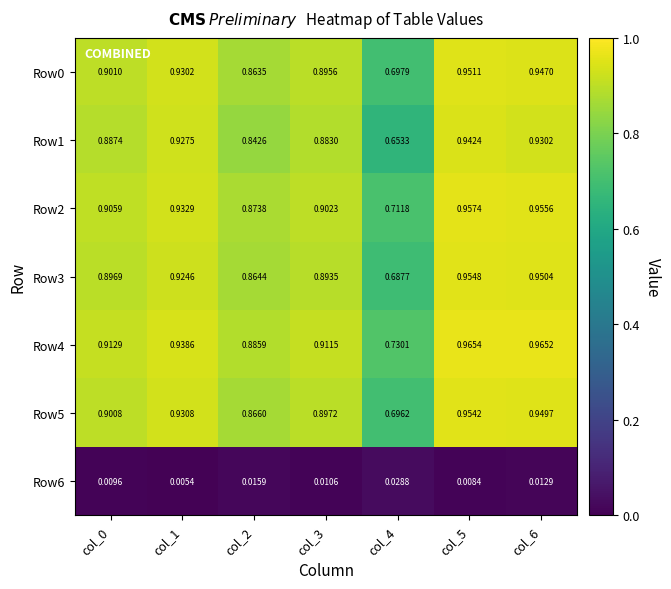

Is the value of Row0 at col_2 greater than the value of Row1 at col_5?

No